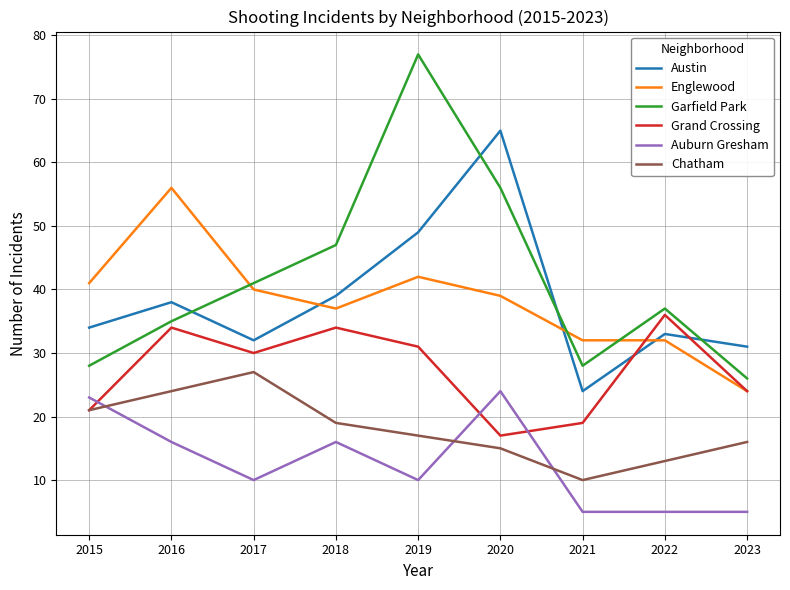

Reading left to right, transcribe all the data shown in this chart.

Austin: 2015=34	2016=38	2017=32	2018=39	2019=49	2020=65	2021=24	2022=33	2023=31
Englewood: 2015=41	2016=56	2017=40	2018=37	2019=42	2020=39	2021=32	2022=32	2023=24
Garfield Park: 2015=28	2016=35	2017=41	2018=47	2019=77	2020=56	2021=28	2022=37	2023=26
Grand Crossing: 2015=21	2016=34	2017=30	2018=34	2019=31	2020=17	2021=19	2022=36	2023=24
Auburn Gresham: 2015=23	2016=16	2017=10	2018=16	2019=10	2020=24	2021=5	2022=5	2023=5
Chatham: 2015=21	2016=24	2017=27	2018=19	2019=17	2020=15	2021=10	2022=13	2023=16